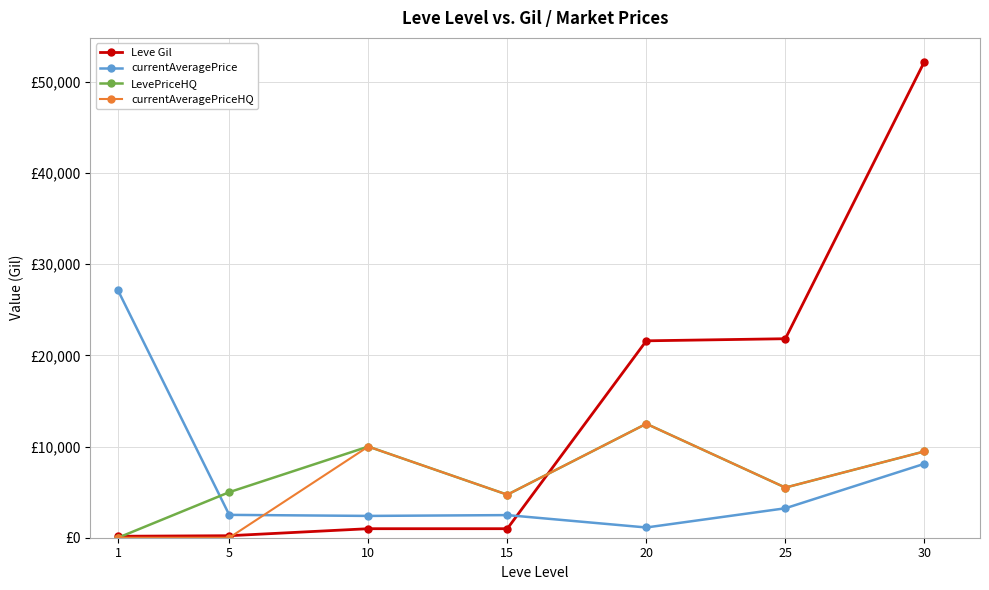

True or false: LevePriceHQ has a value of 9810 at 25.

False